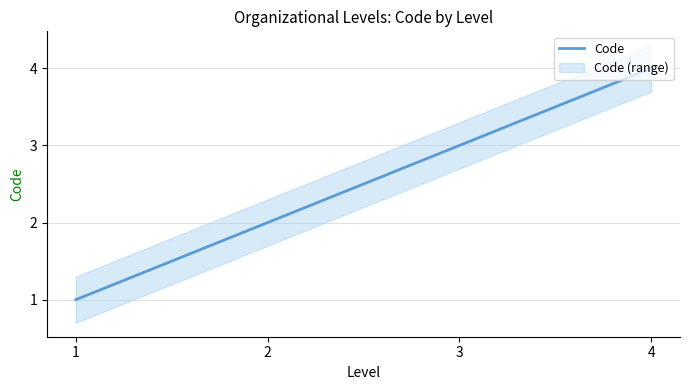

How many distinct data groups are displayed?

1